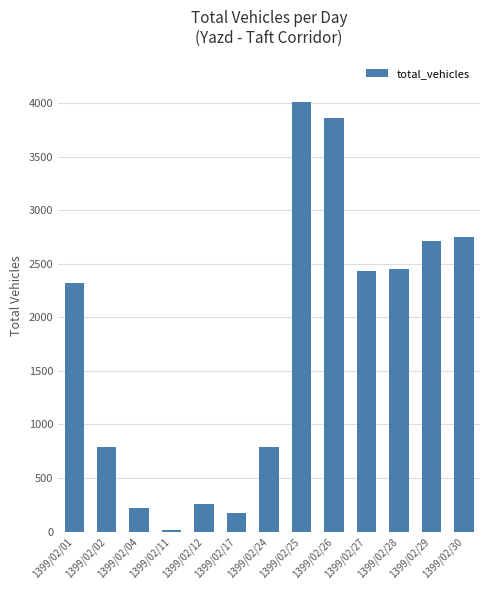

What is the average value?

1753